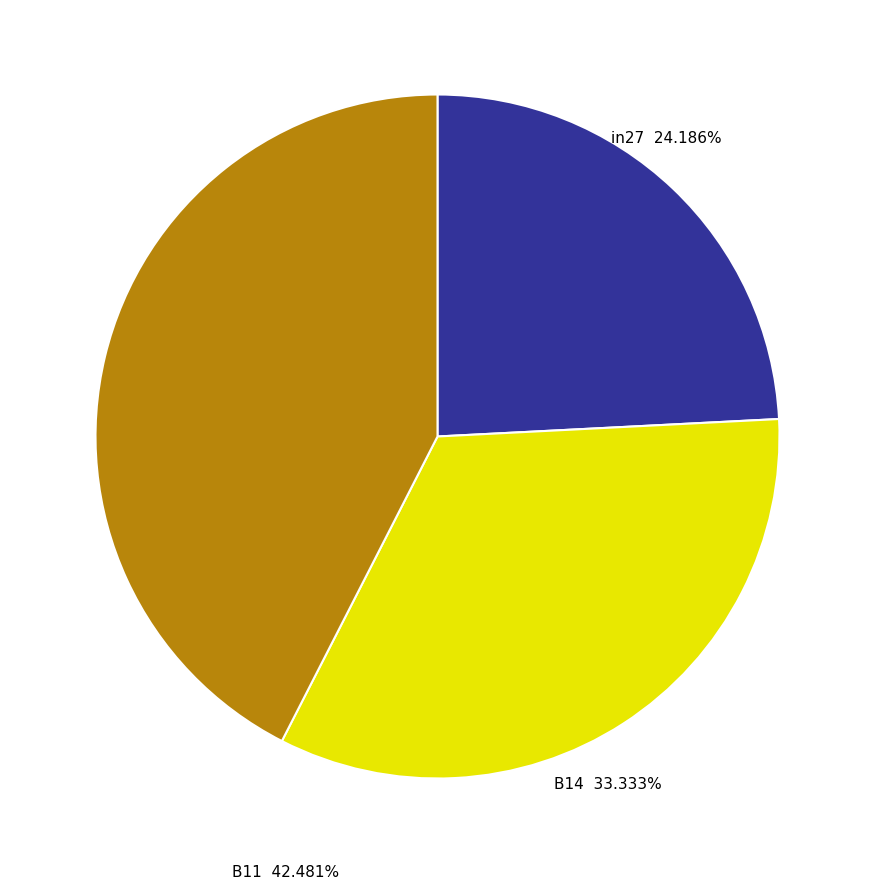

Combined, what portion of the pie is in27 and B11?

66.7%